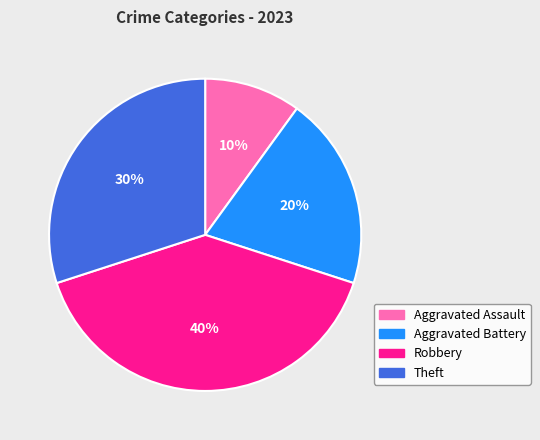

Count the number of slices in the pie.

4